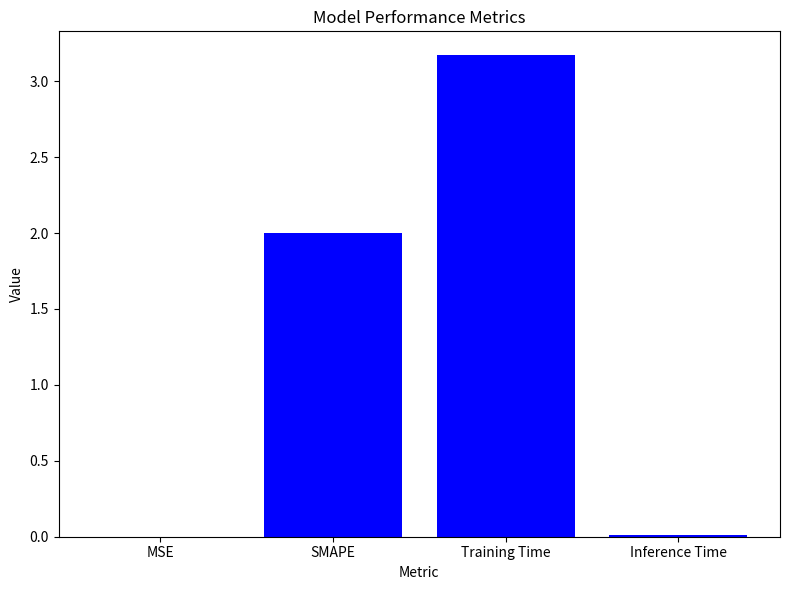

Which category has the highest value across all series?

Training Time